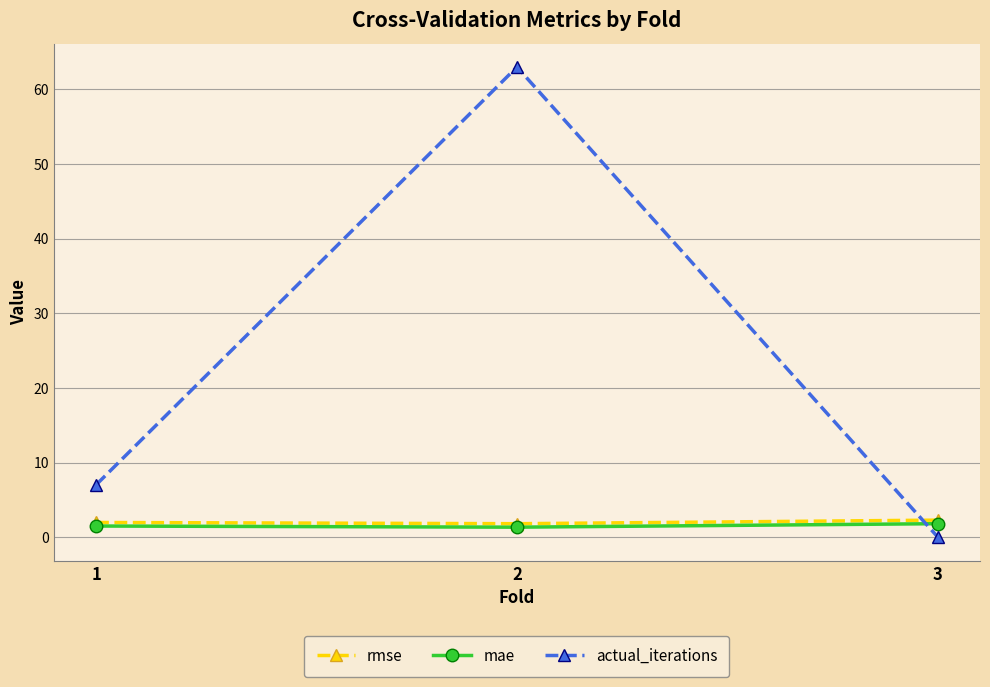

How many lines are shown in the chart?

3